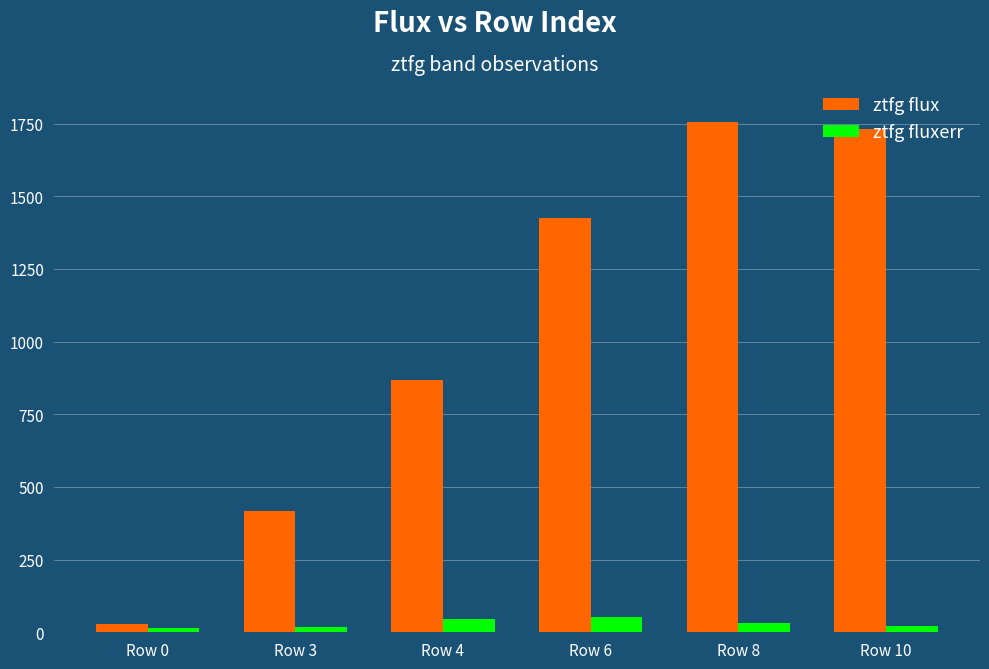

At which category is the sum across all series the highest?

Row 8